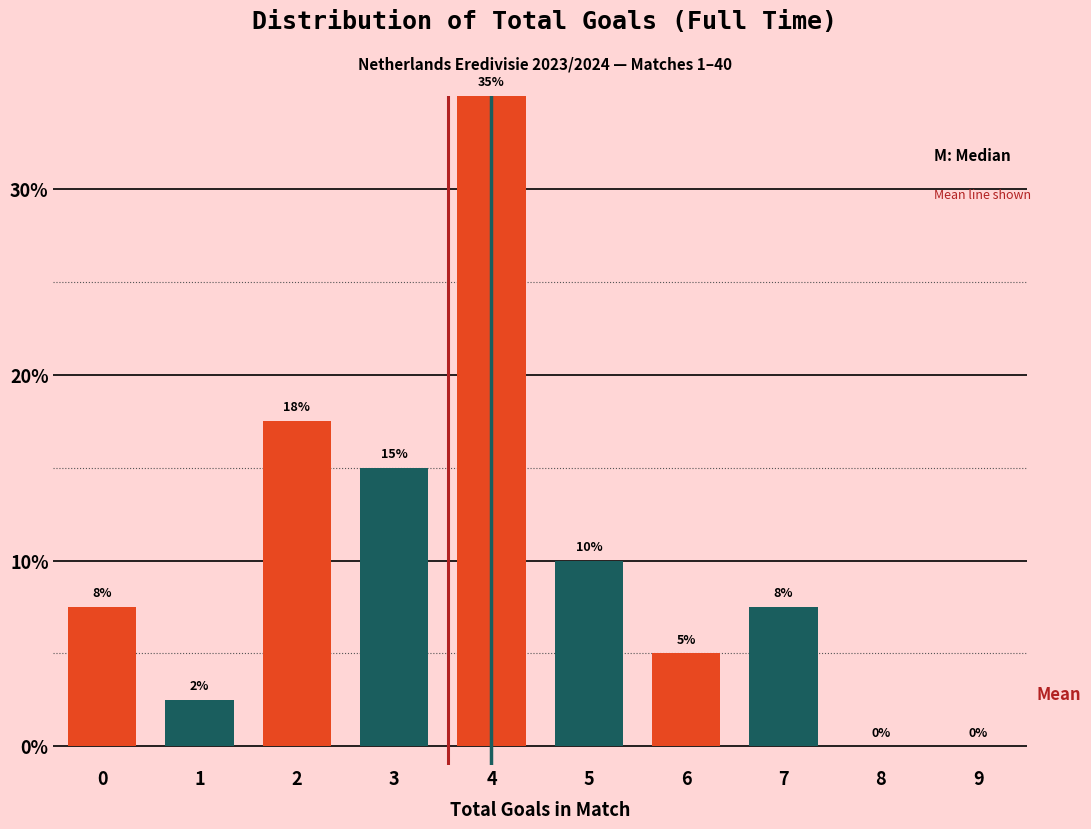

Which label corresponds to the largest value in the chart?

4